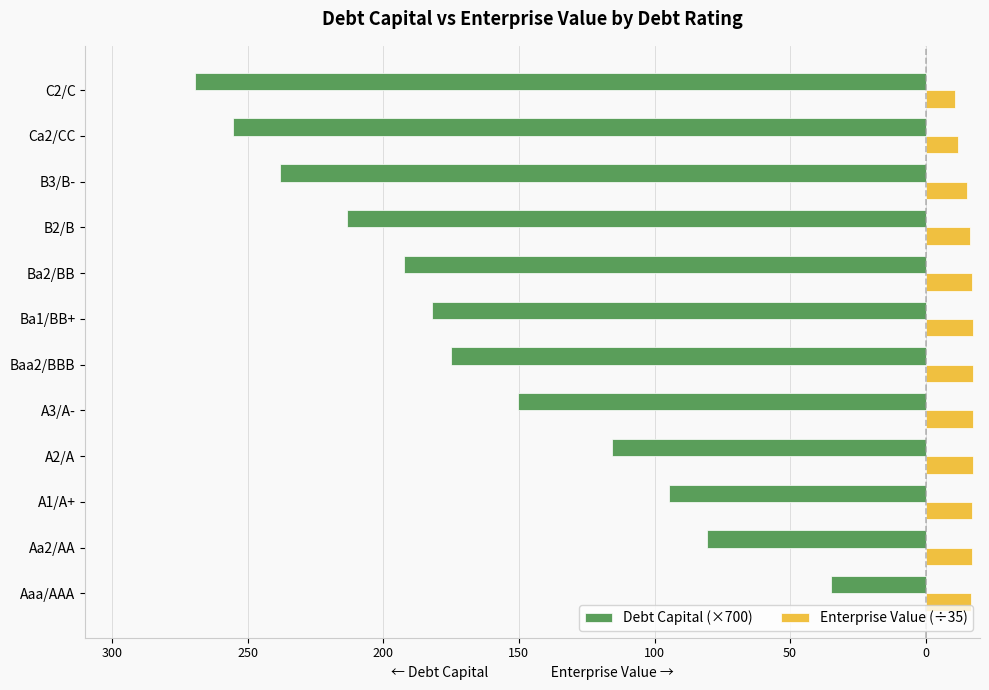

What are all the series names shown in the legend?

Debt Capital (×700), Enterprise Value (÷35)